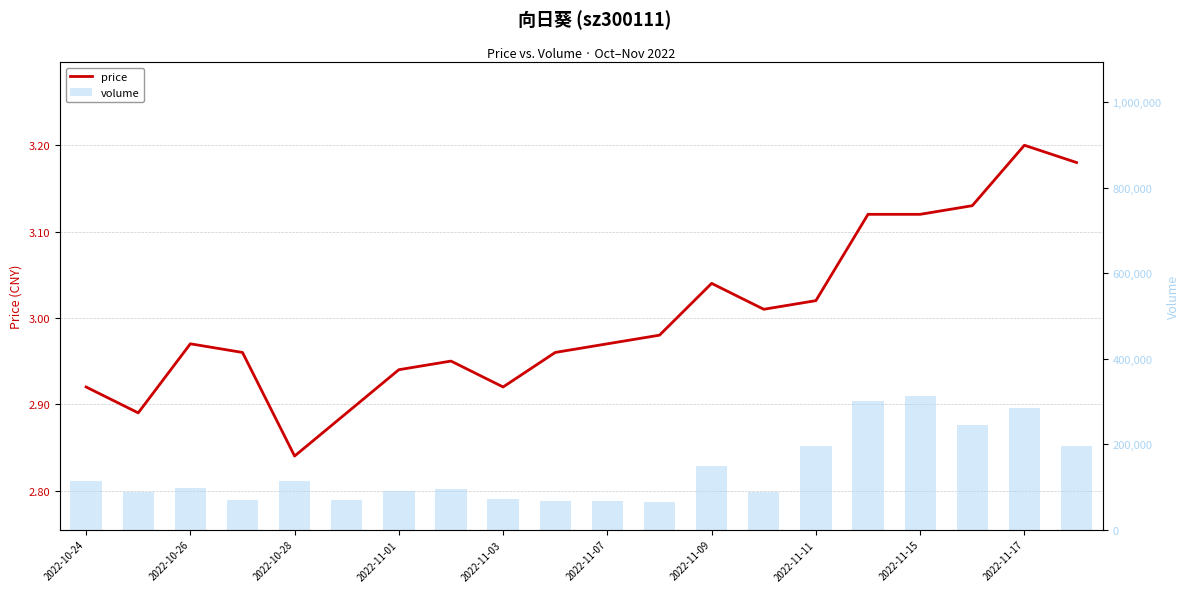

Rank the series at 2022-11-17 from highest to lowest value.

volume, price